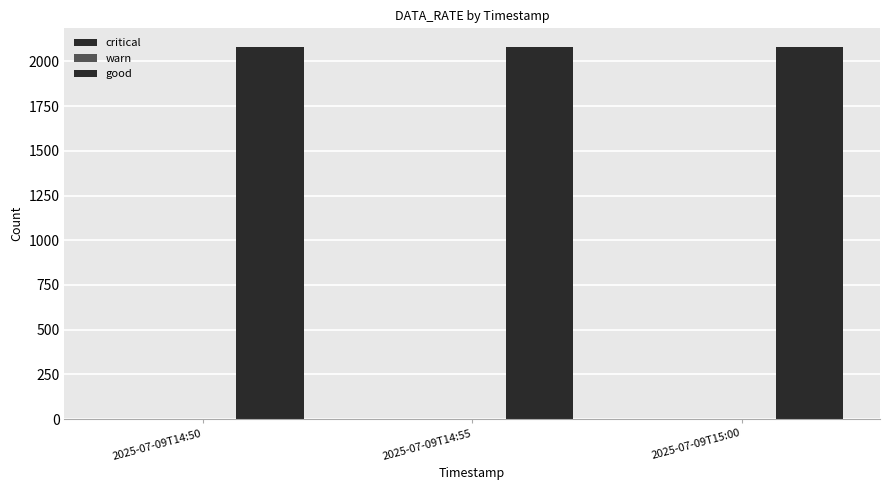

List the series in order of their peak value, lowest first.

critical, warn, good